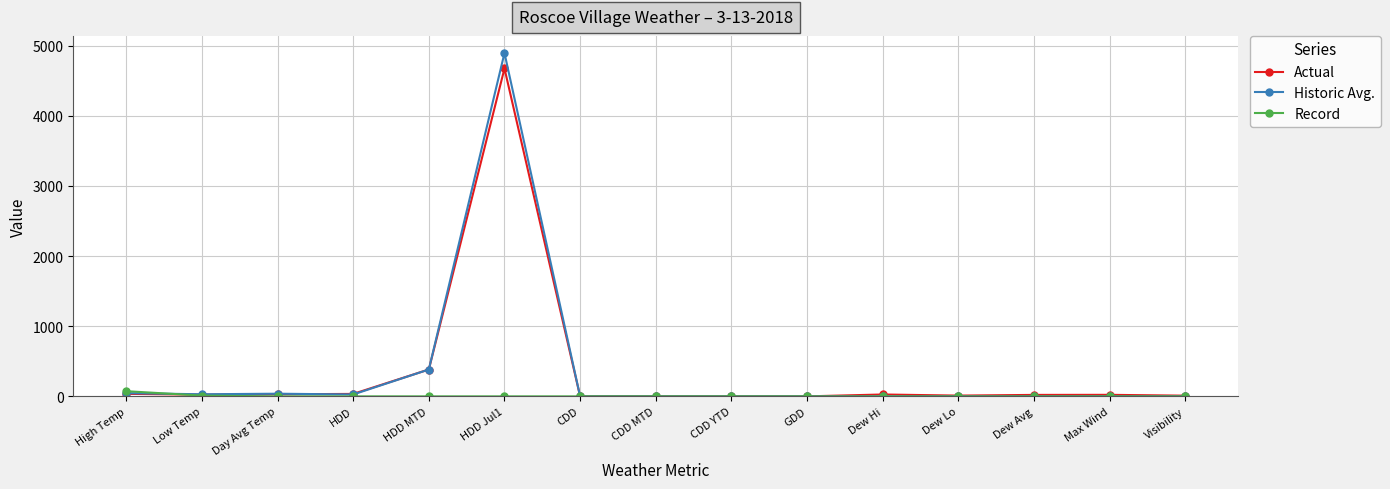

Which category has the highest value across all series?

HDD Jul1